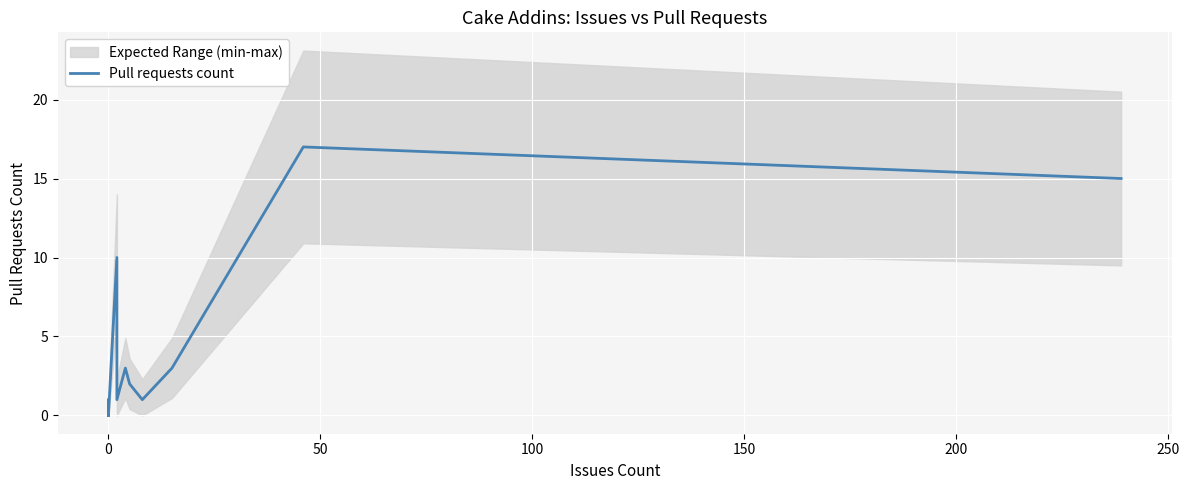

What is the sum of all values?

53